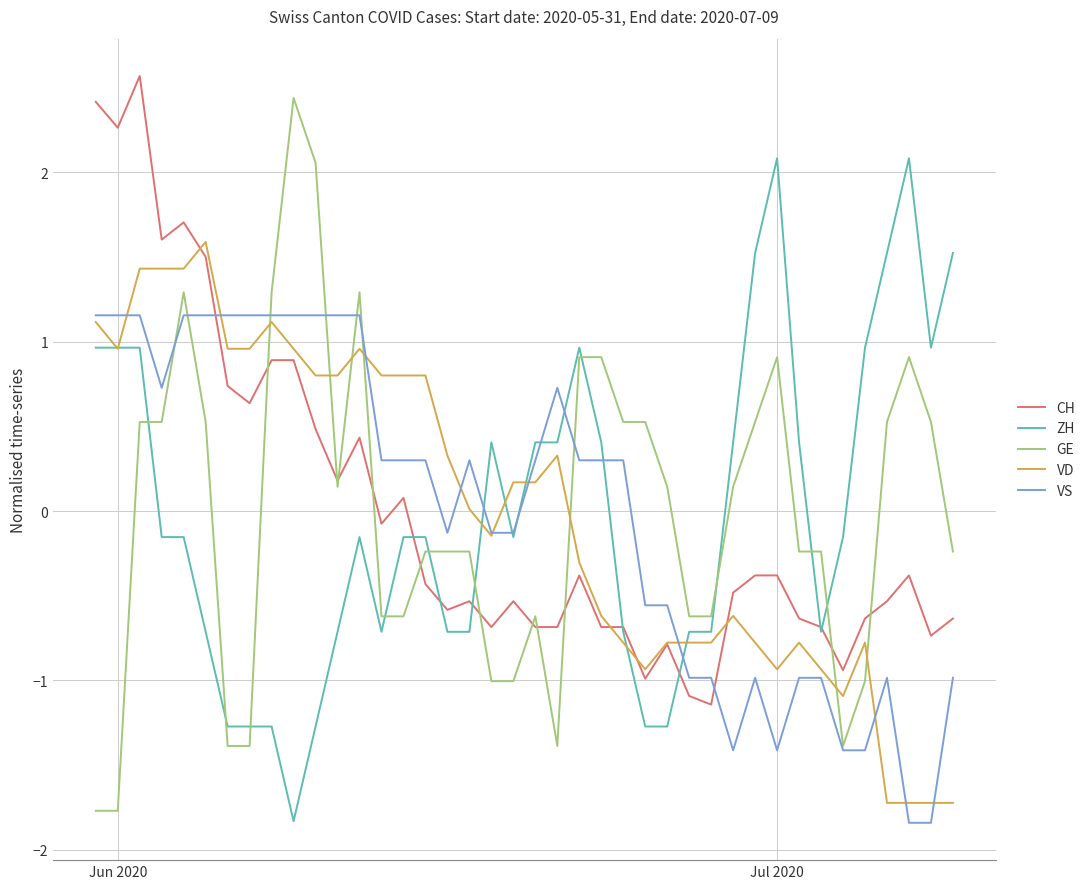

Which series ends up on top after the final intersection of GE and ZH?

ZH